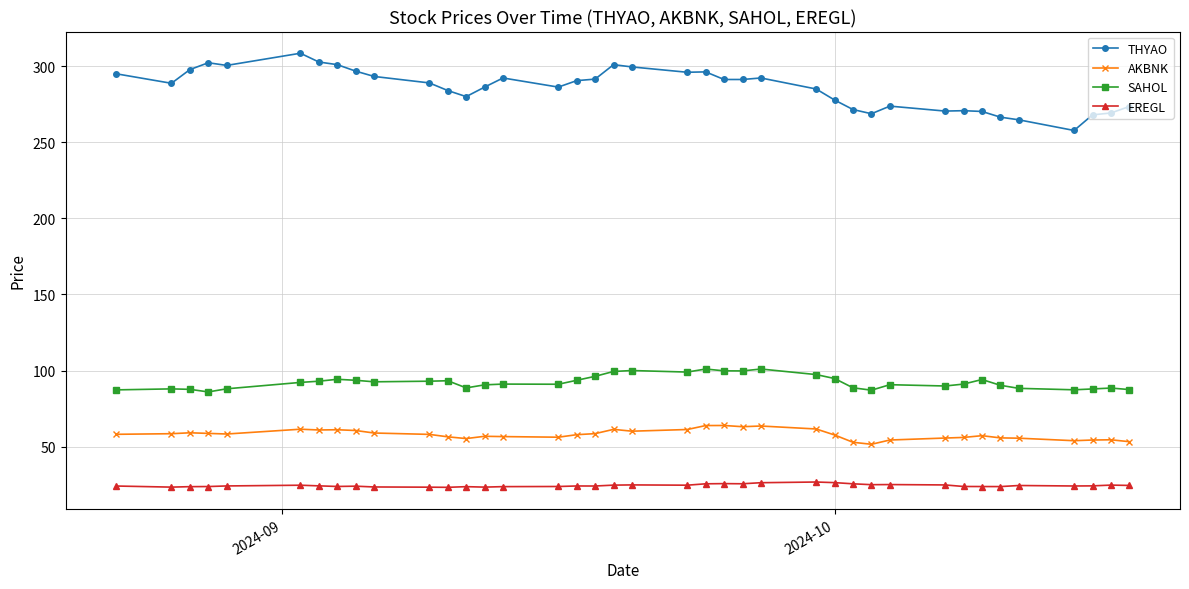

What are all the series names shown in the legend?

THYAO, AKBNK, SAHOL, EREGL